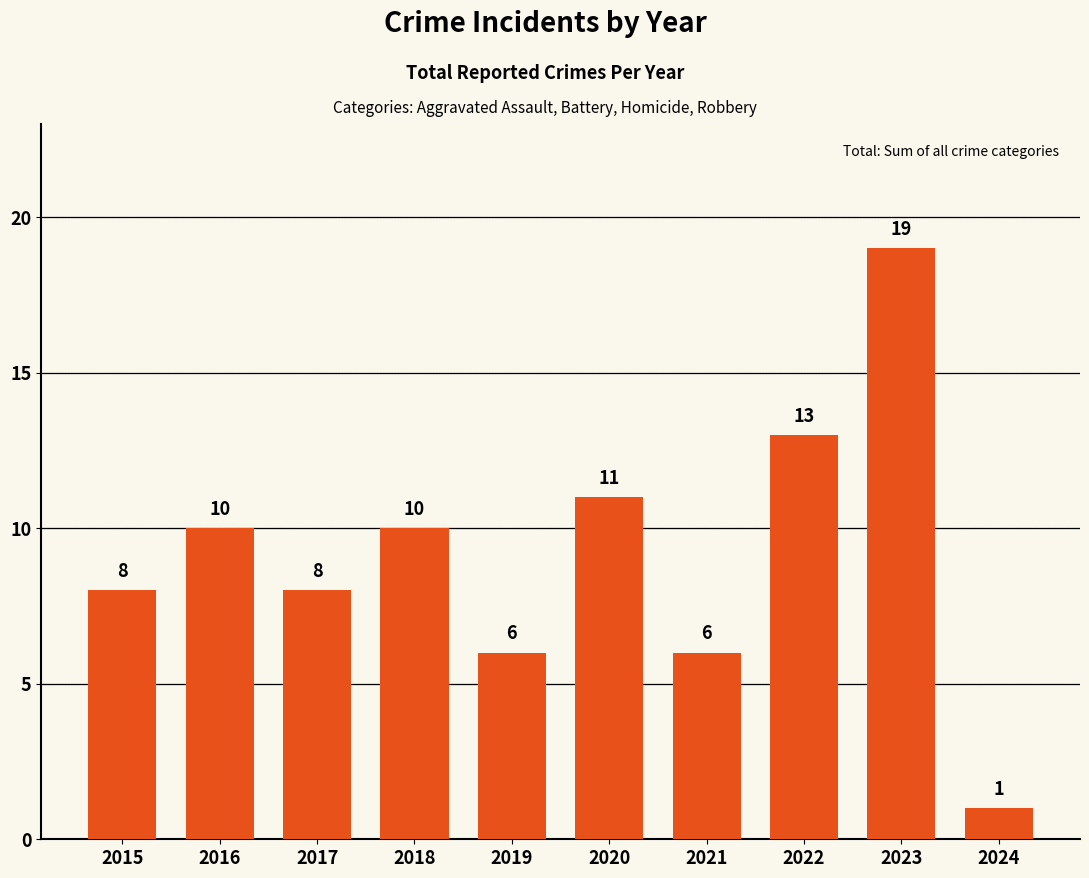

What is the average value?

9